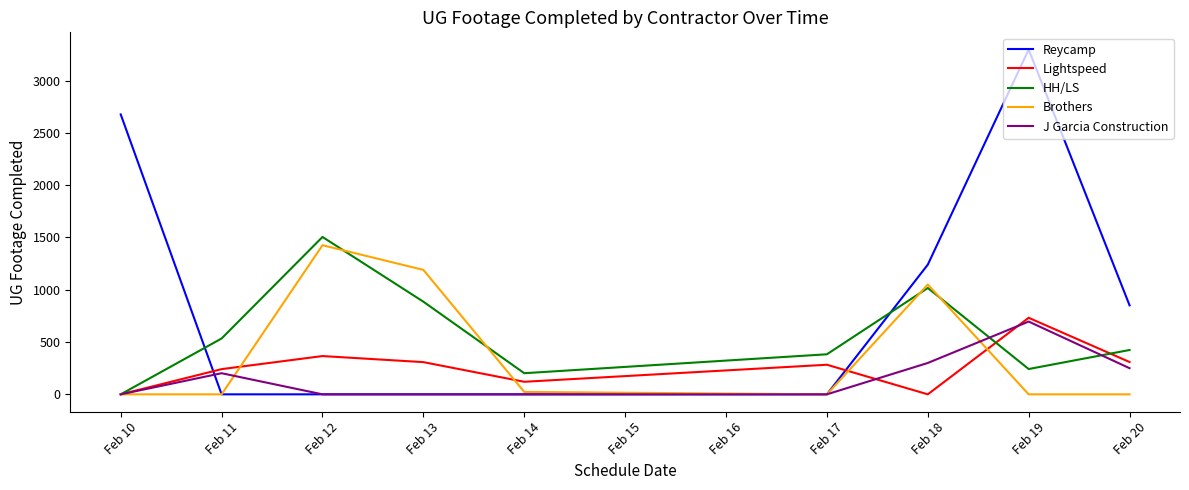

The value of Reycamp at Feb 17 is 0. True or false?

True